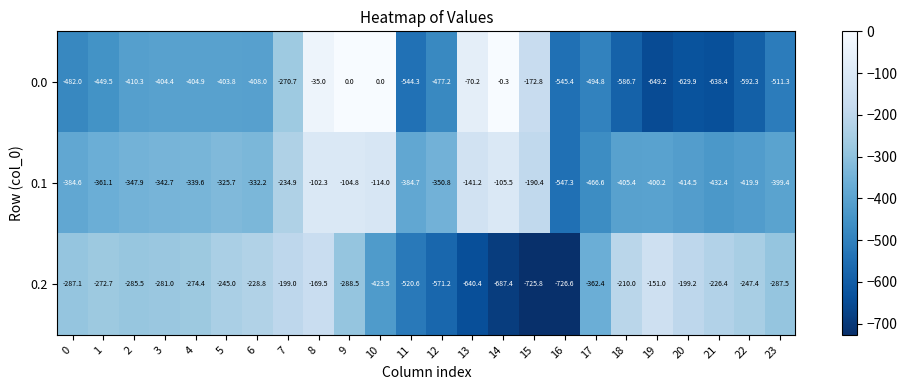

The 0.0 series shows -511.3 at 23. True or false?

True